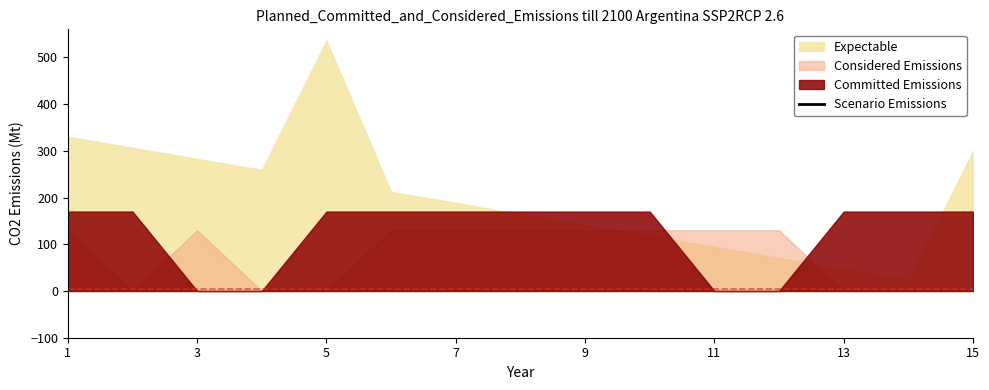

At which category does the chart reach its minimum across all series?

15